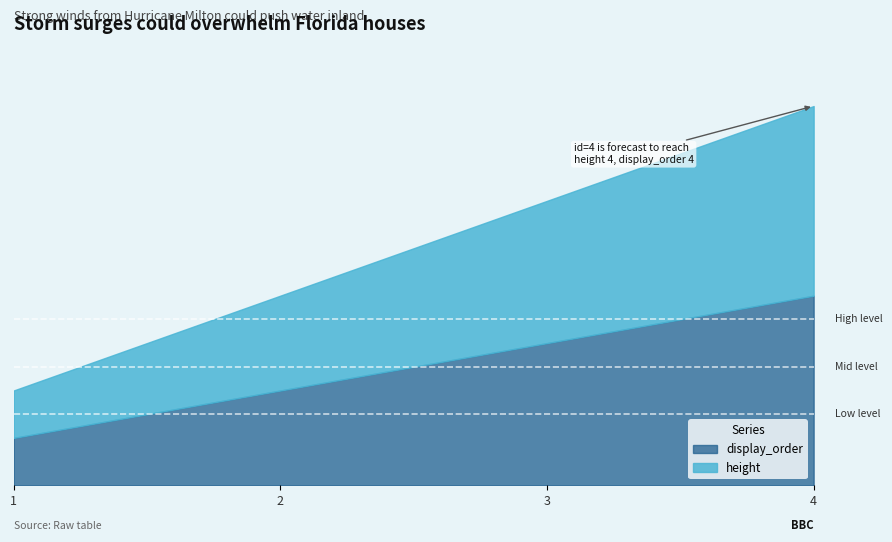

How many height values are between 2 and 4?

3